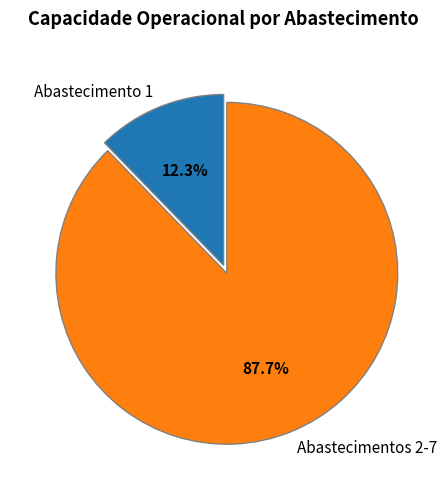

What is the total percentage of Abastecimentos 2-7 and Abastecimento 1?

100.0%